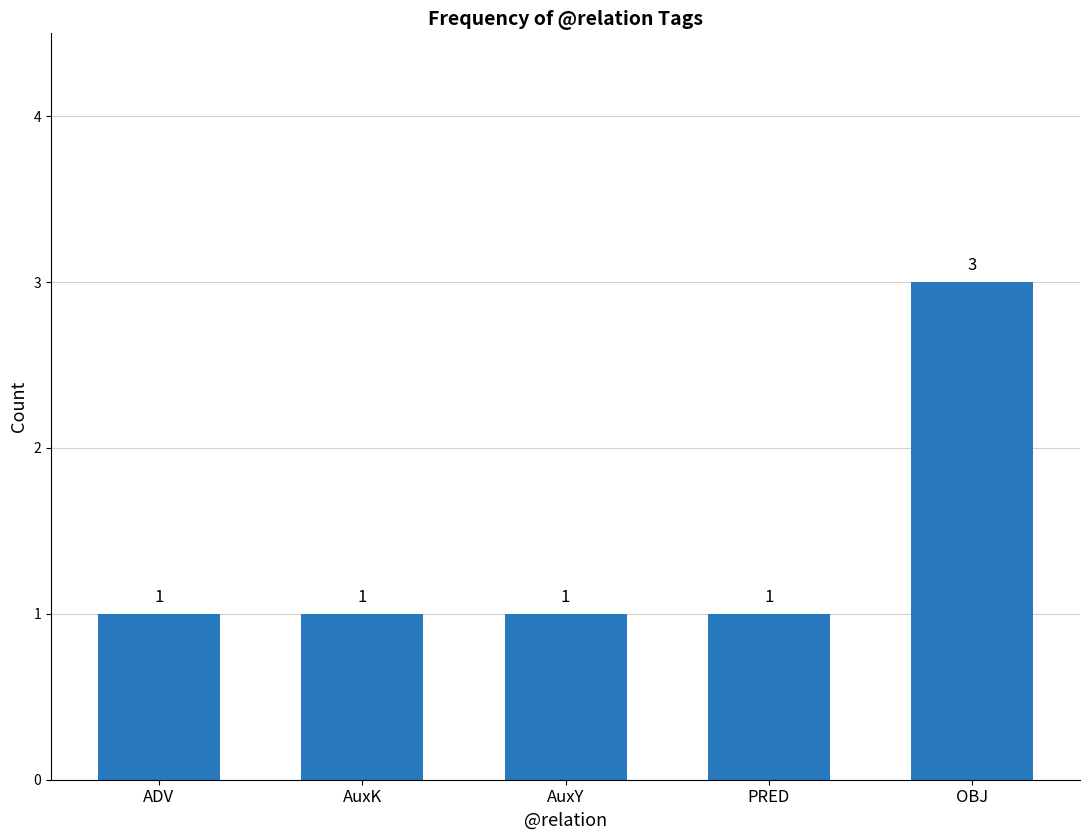

What is the smallest value displayed?

1